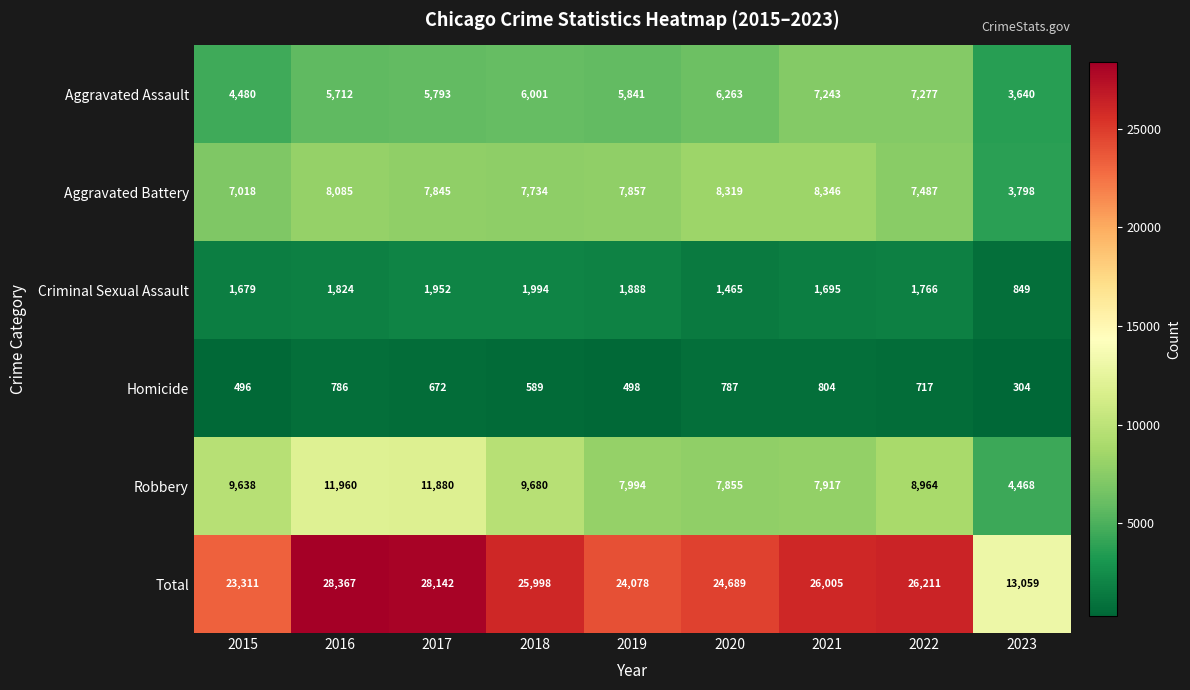

Between 2018 and 2022, which series saw the biggest shift?

Aggravated Assault